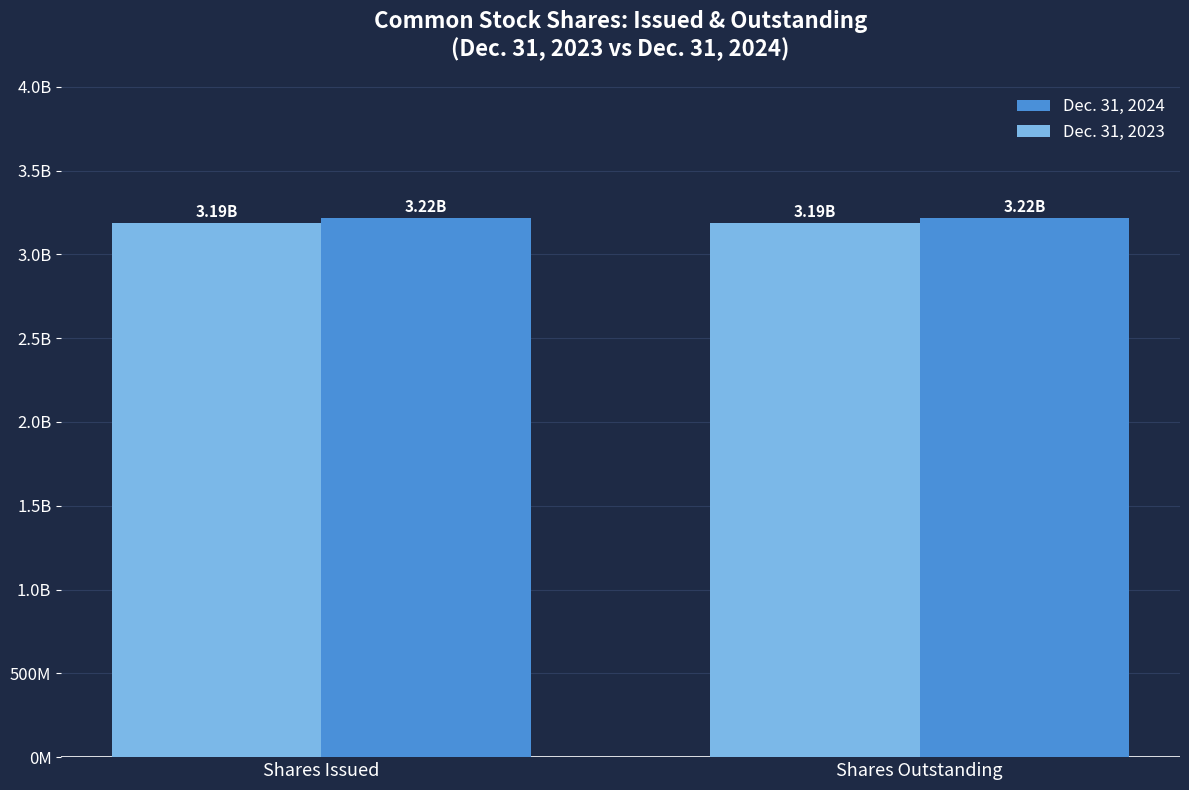

What is the total value across all series at Shares Outstanding?

6401000000